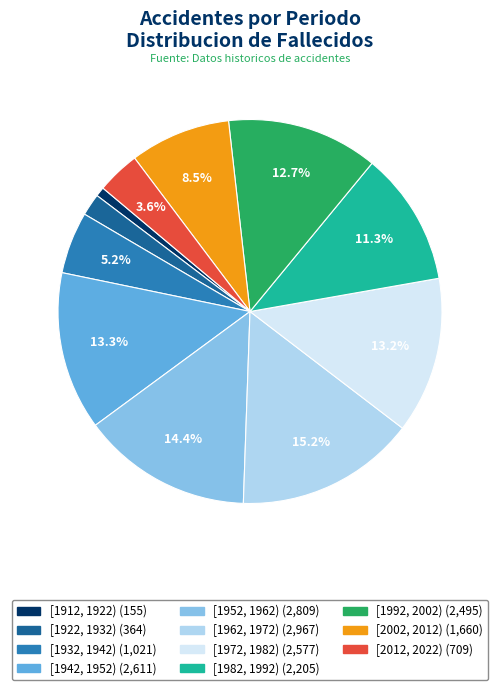

Which category has the smallest portion of the pie?

[1912, 1922)